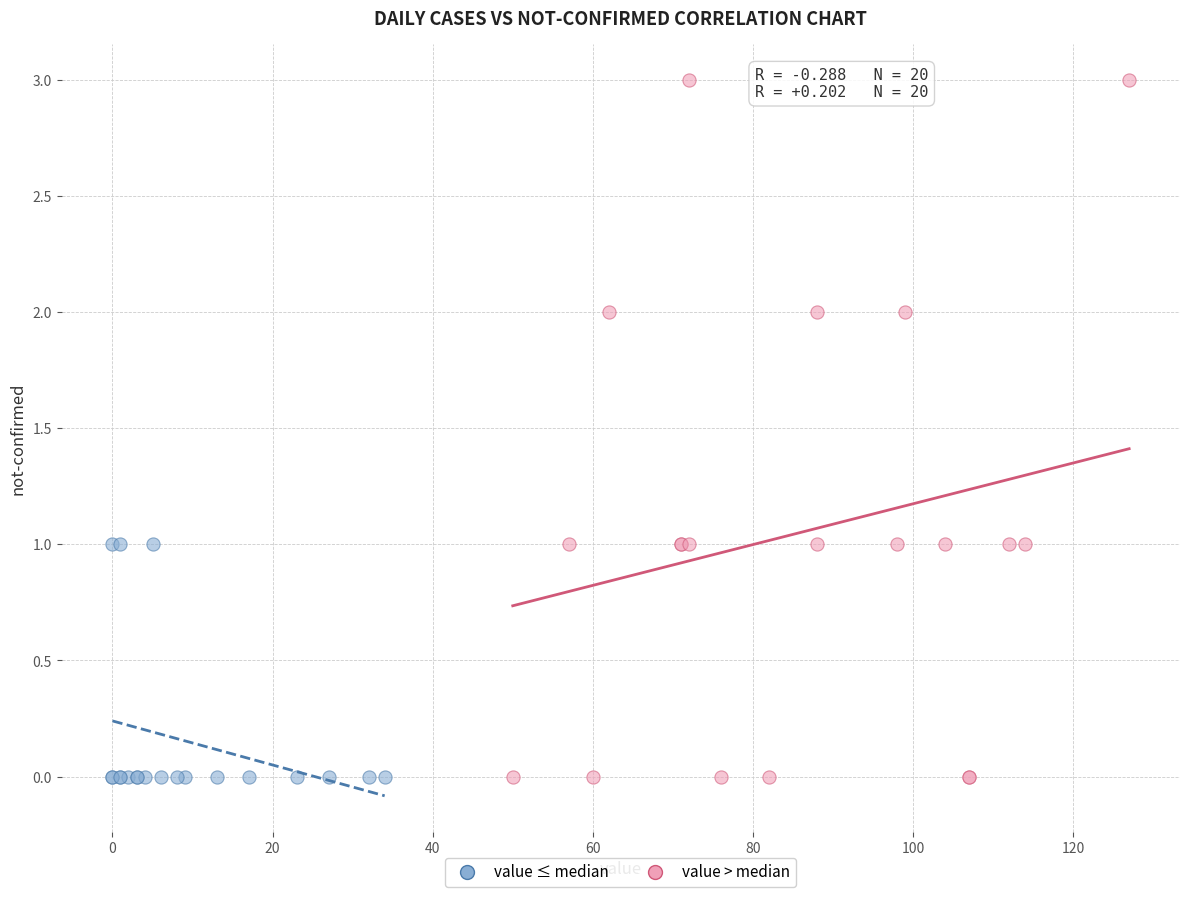

Which series has the largest Y range (max minus min)?

value > median